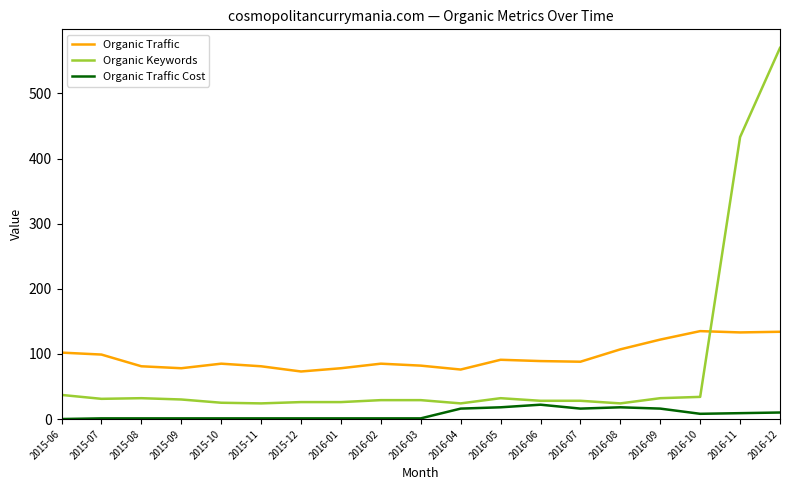

What is the average value of the Organic Traffic Cost series?

7